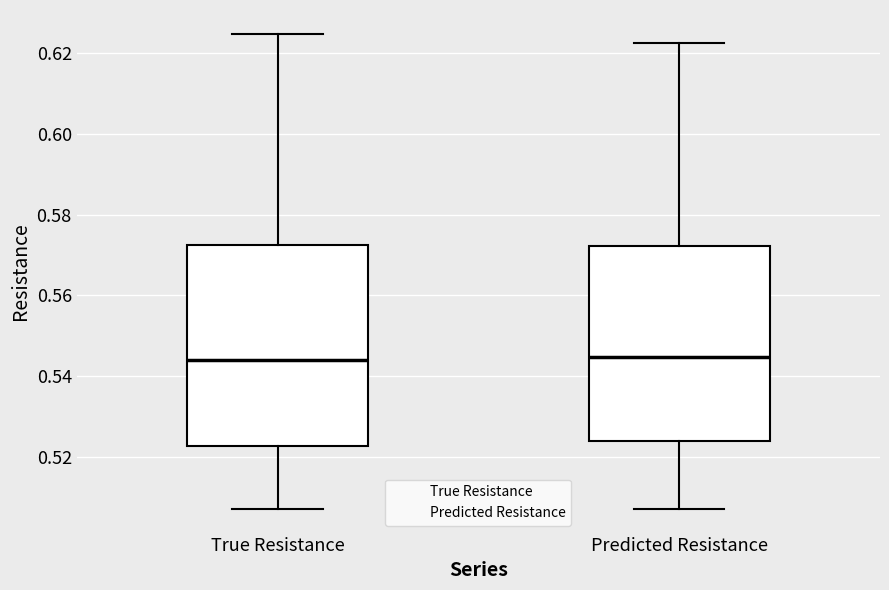

Where does the median line of the box for Predicted Resistance sit on the y-axis? The values are not printed on the chart, so give them approximately, as read against the axis.

0.544